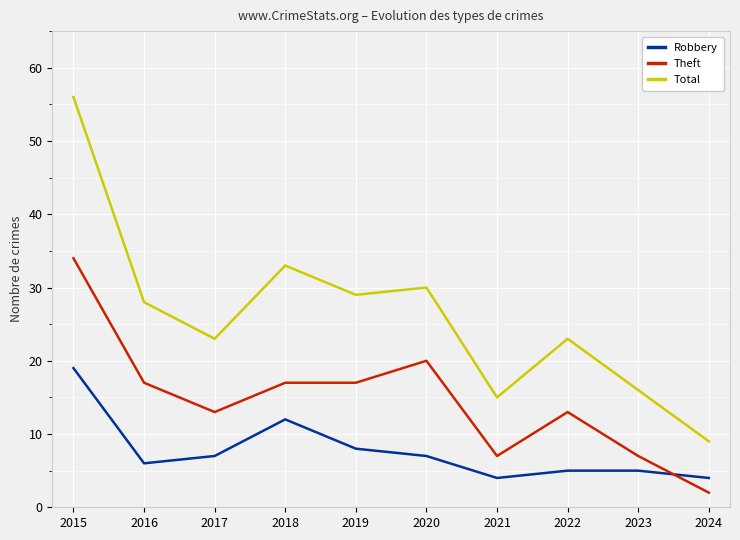

Rank the series by their average value, from lowest to highest.

Robbery, Theft, Total